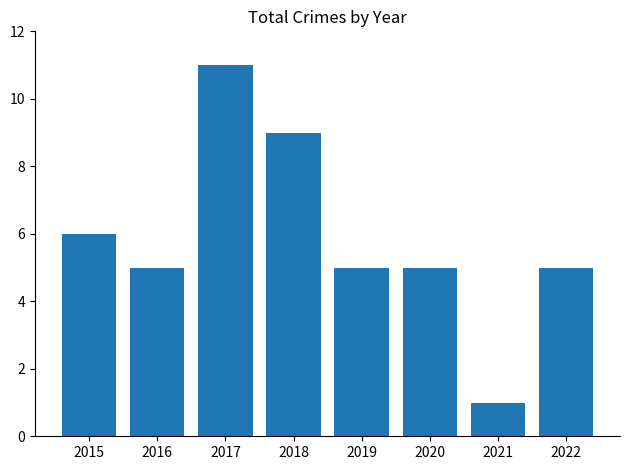

Is it true that the value at 2017 is 11?

True